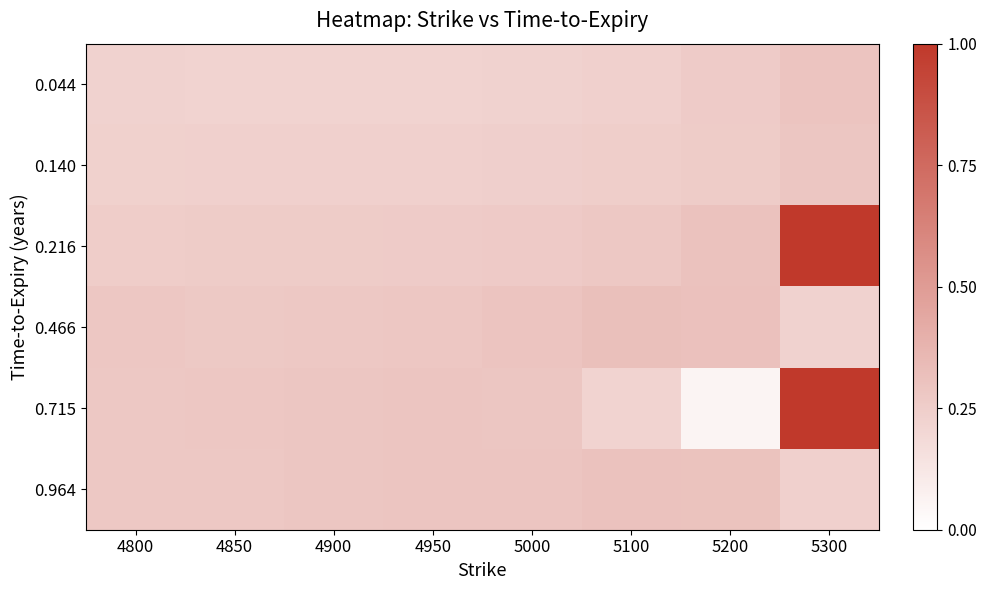

Rank the series by their maximum value, from highest to lowest.

0.216, 0.715, 0.466, 0.964, 0.044, 0.140